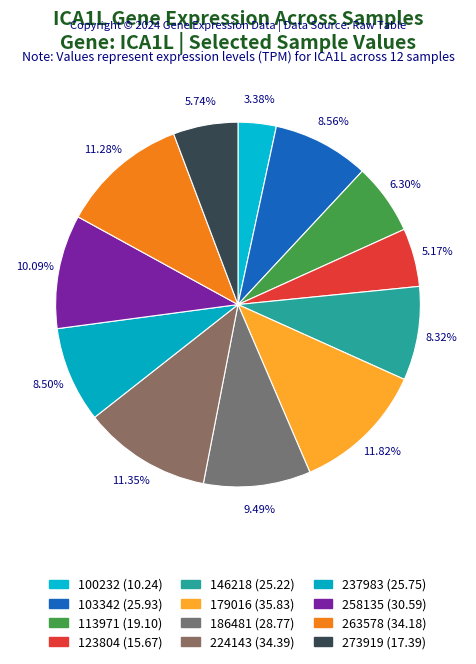

Which category has the smallest portion of the pie?

100232